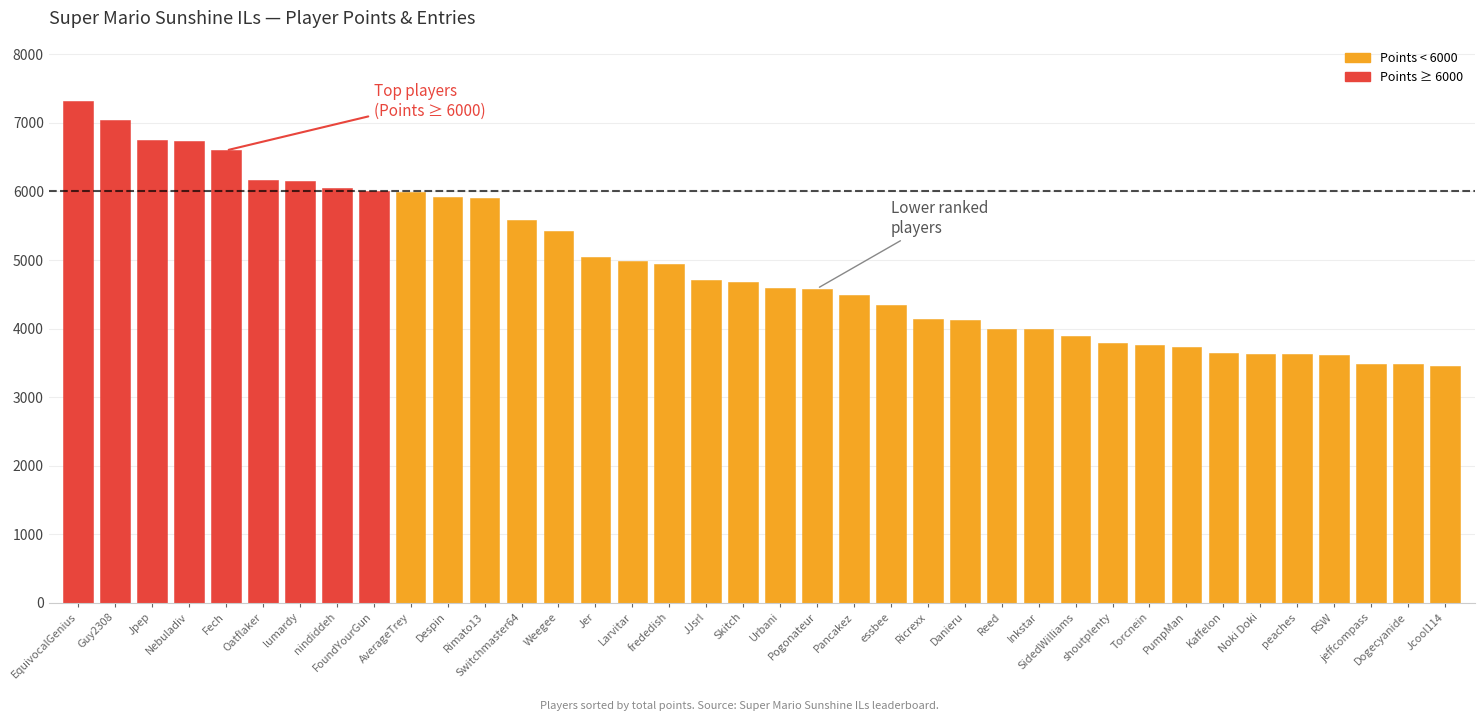

At how many categories does at least one series exceed 326?

38